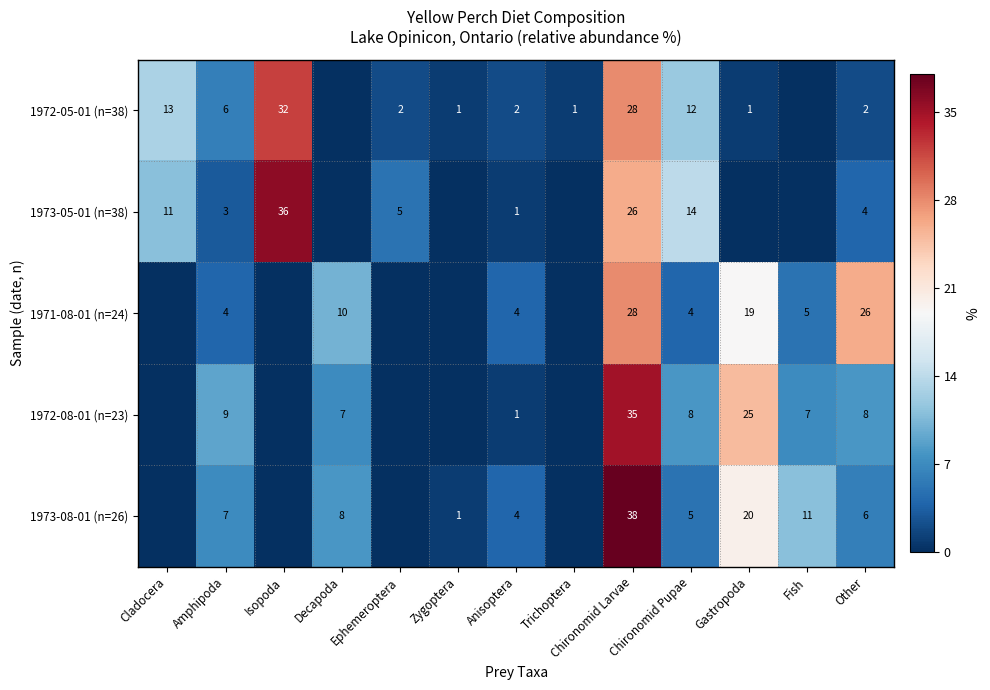

The 1973-05-01 (n=38) series shows 3 at Amphipoda. True or false?

True